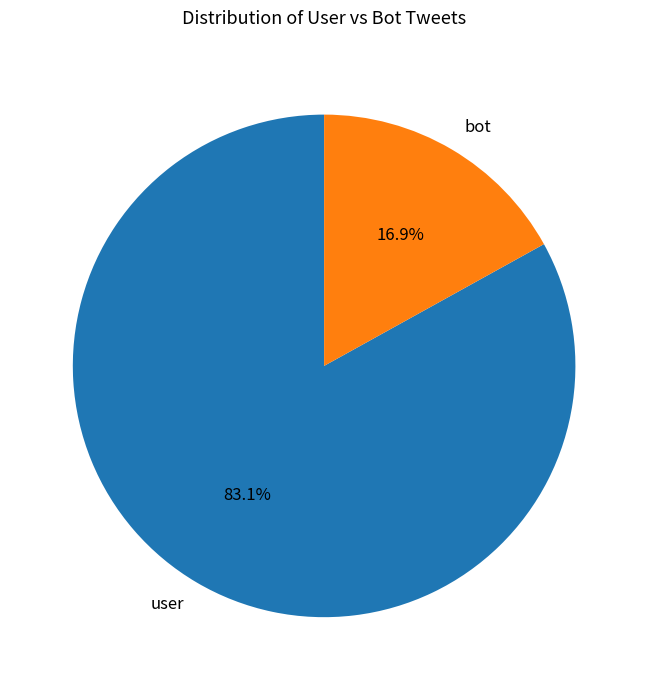

To the nearest percent, what is the average slice percentage?

50%